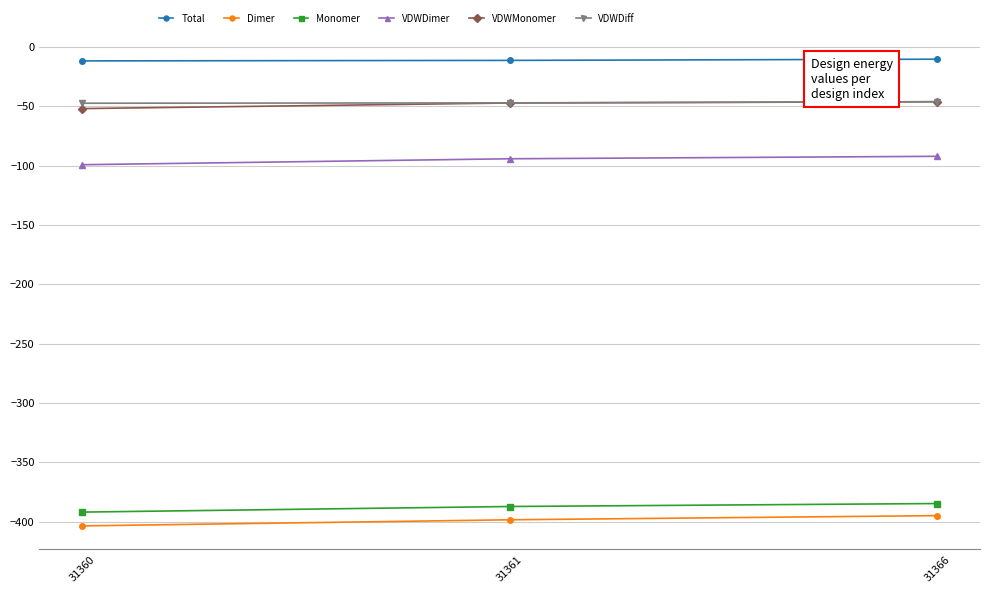

What is the value of the VDWMonomer point at the 2nd from the left?

-47.1